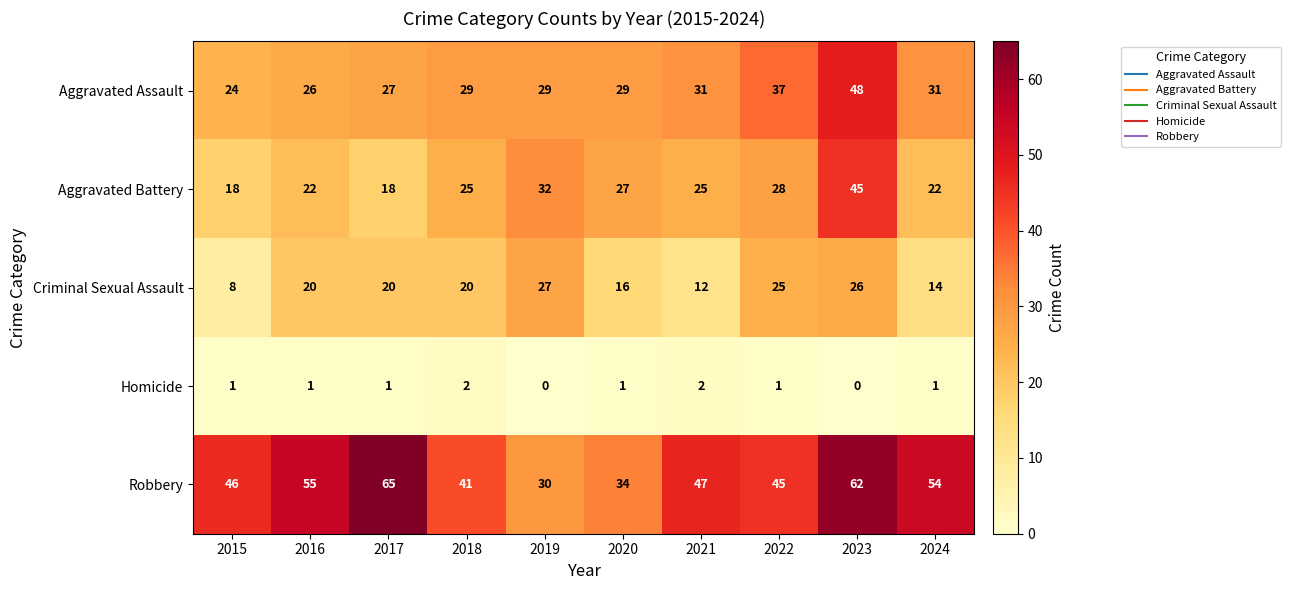

What is the total value across all series at 2020?

107